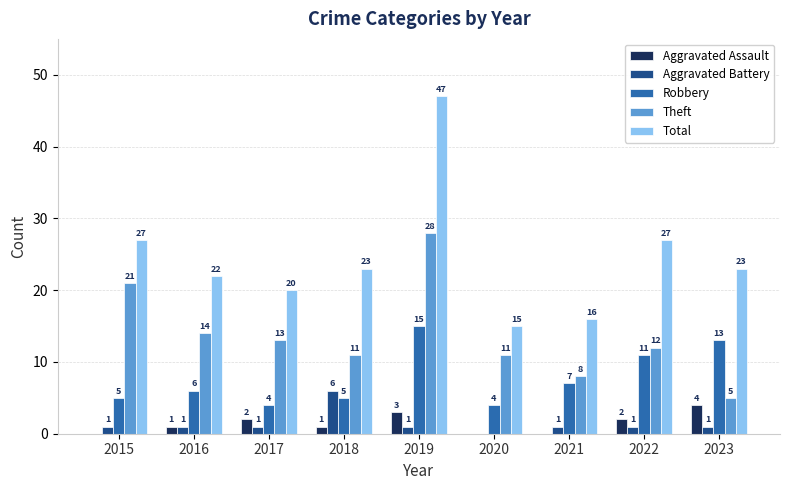

How many series are shown in this chart?

5